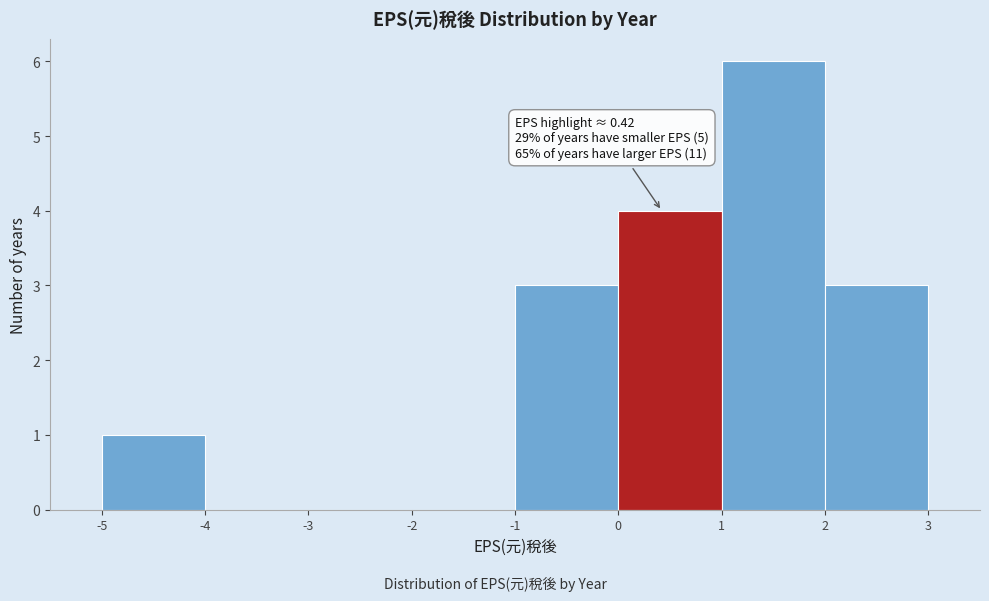

Which range on the x-axis has the tallest bar?

1 to 2